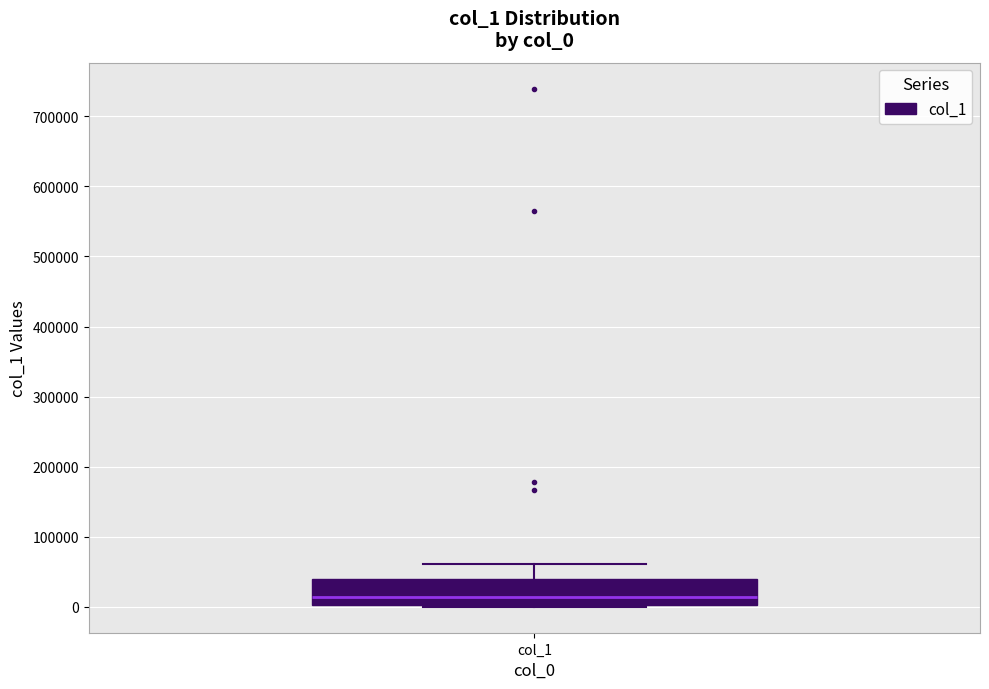

Where does the median line of the box for col_1 sit on the y-axis? The values are not printed on the chart, so give them approximately, as read against the axis.

10000